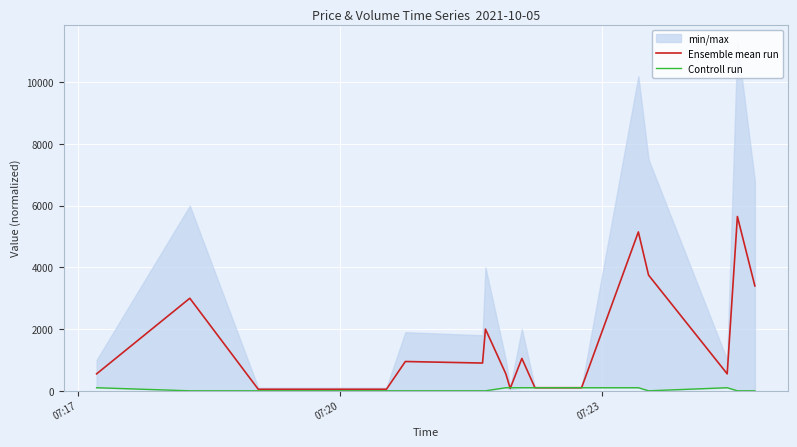

What is the difference between the second highest and second lowest values in the Controll run series?

100.0